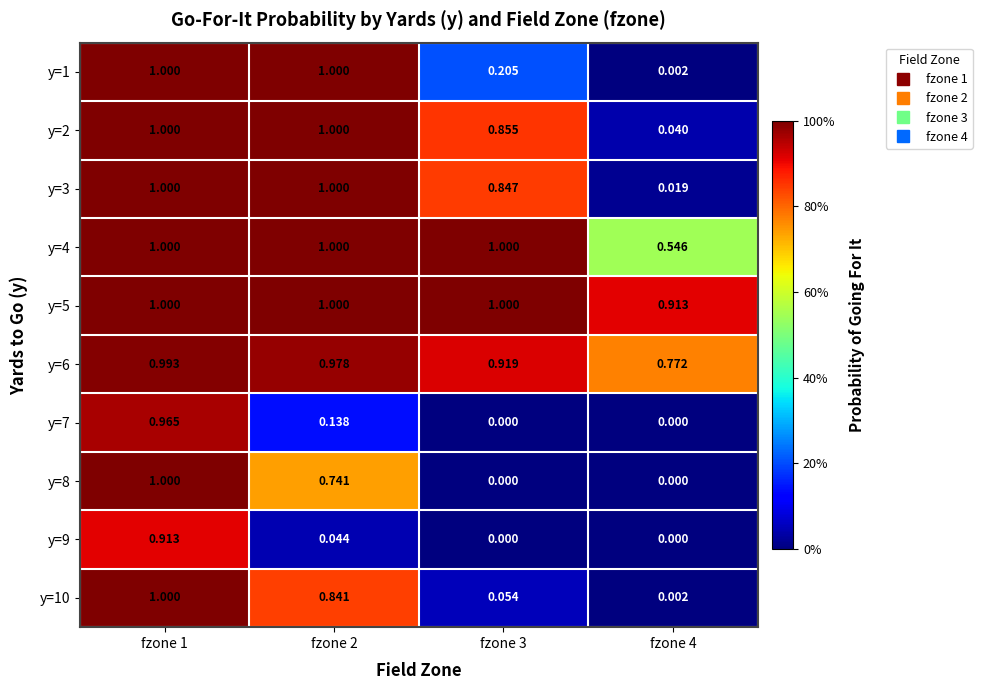

Is the value of y=3 at fzone 1 greater than the value of y=2 at fzone 4?

Yes